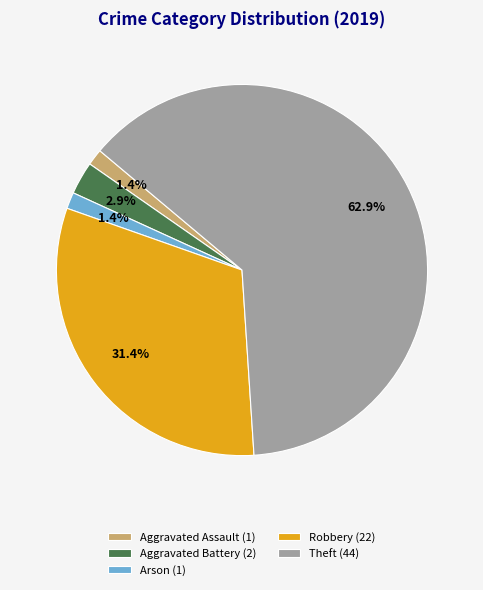

To the nearest percent, what is the average slice percentage?

20%